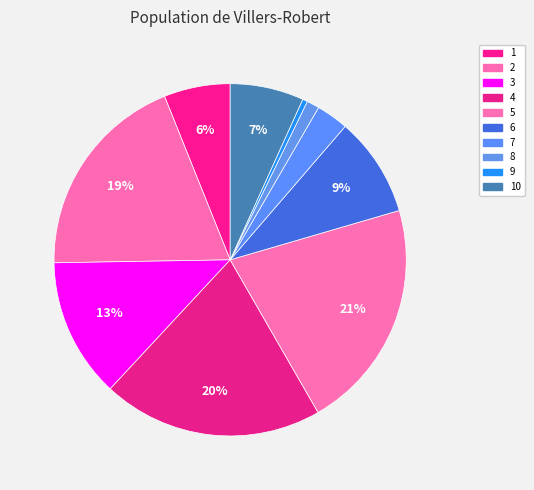

The 7 slice represents 13% of the pie. True or false?

False